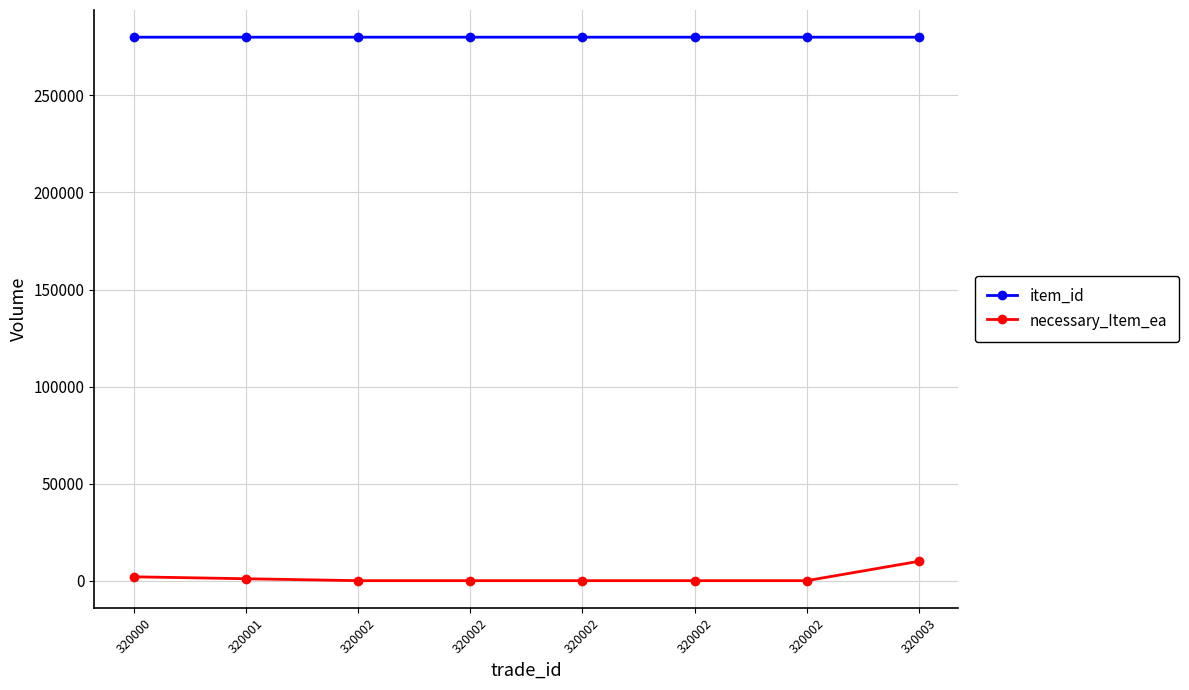

True or false: item_id and necessary_Item_ea cross at least once.

False